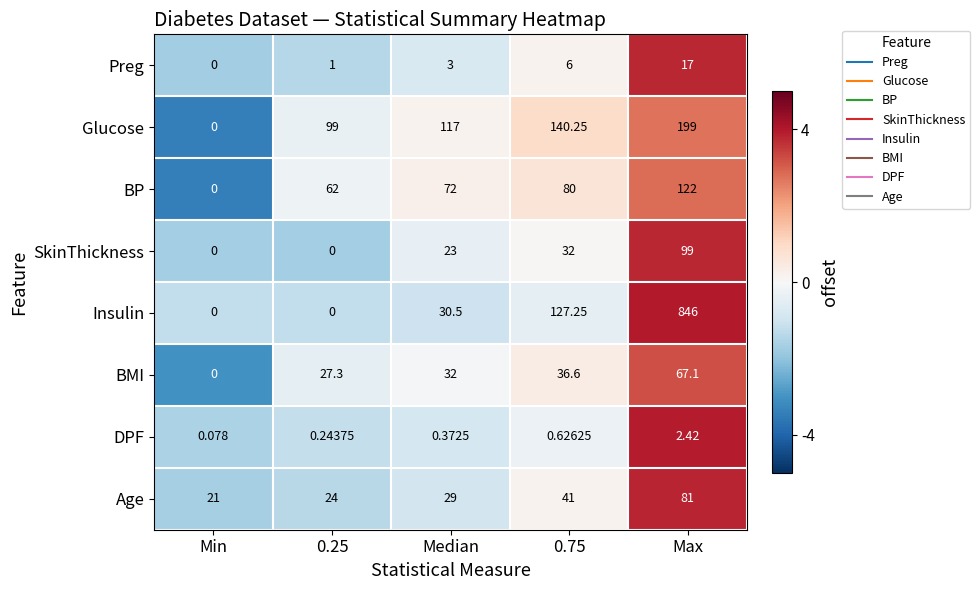

What is the difference between the highest and lowest values at Median?

116.6